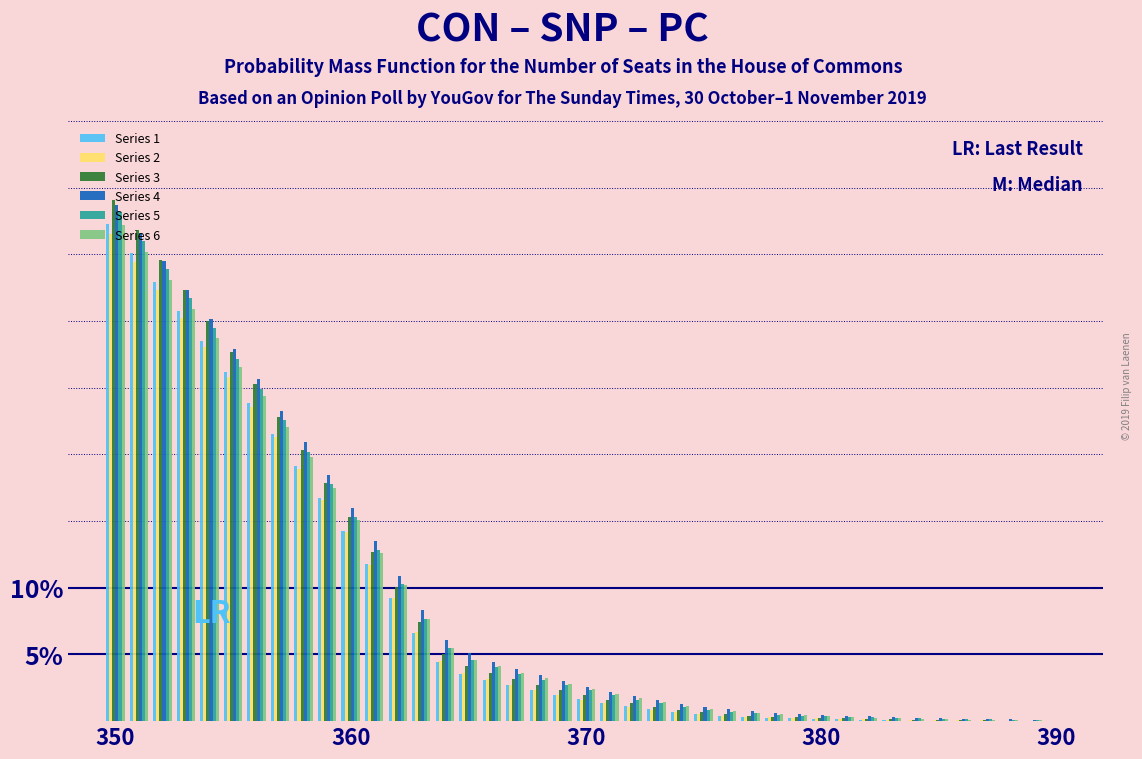

Are the bars grouped side by side (vs. stacked)?

Yes